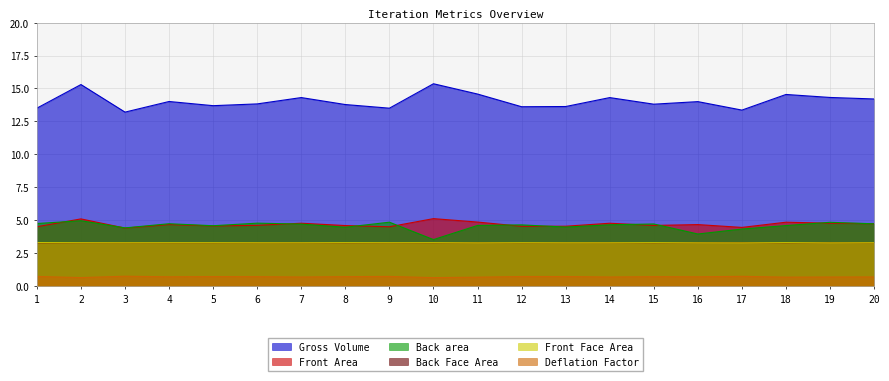

Between 9 and 18, which series saw the biggest shift?

Gross Volume